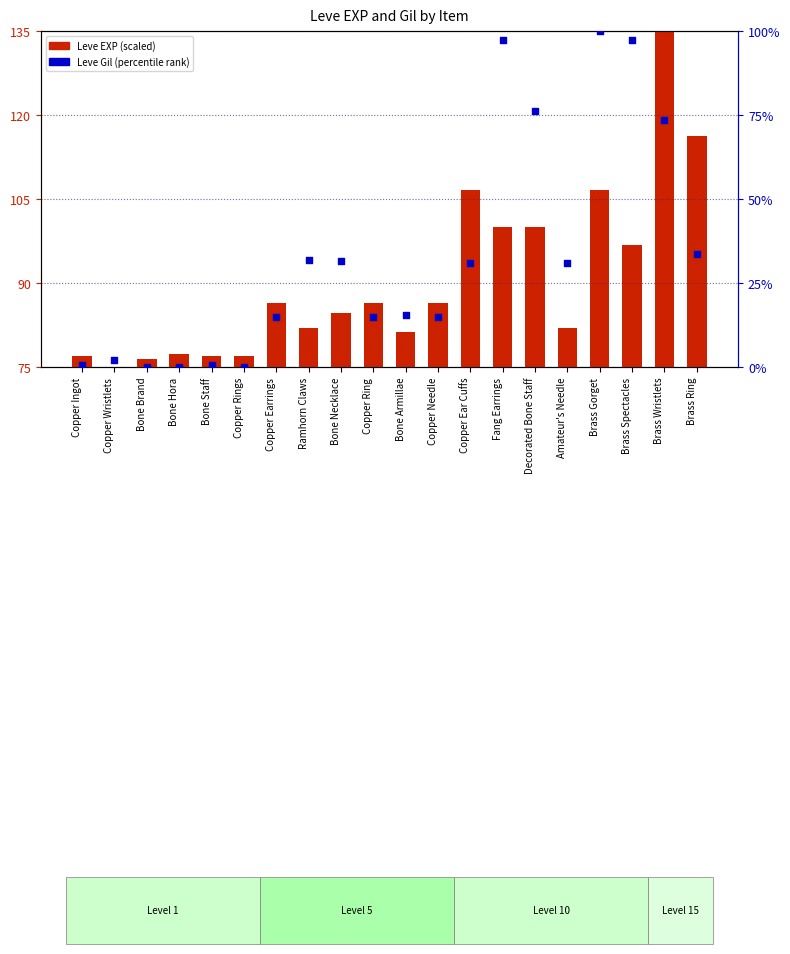

Which series has the largest total across all categories?

Leve EXP (scaled)